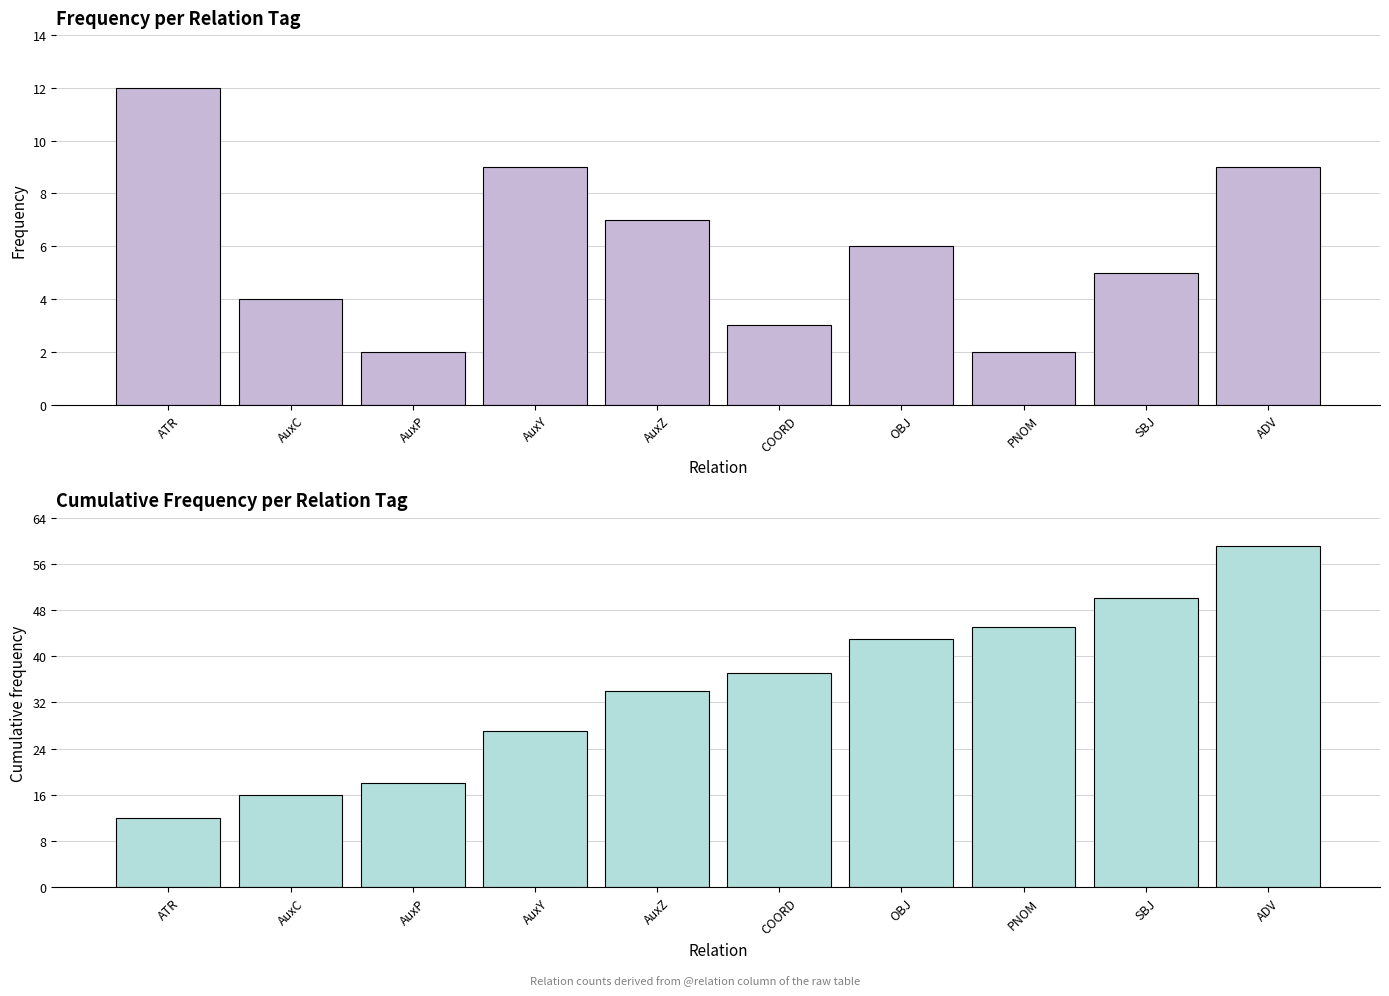

Which category has the lowest value across all series?

AuxP